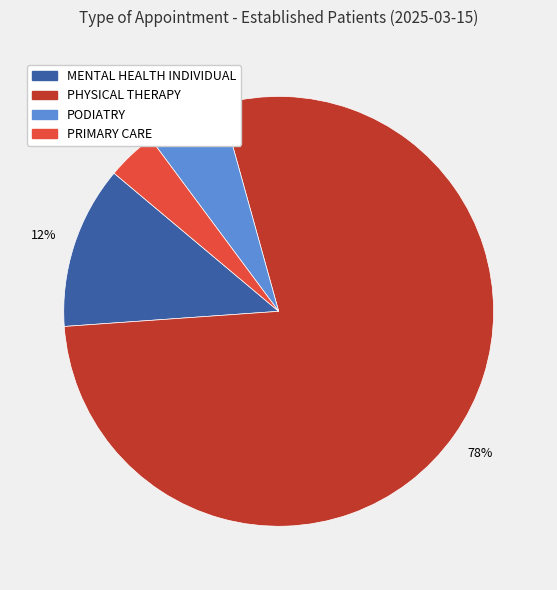

Is it true that PHYSICAL THERAPY is 78% of the pie?

True